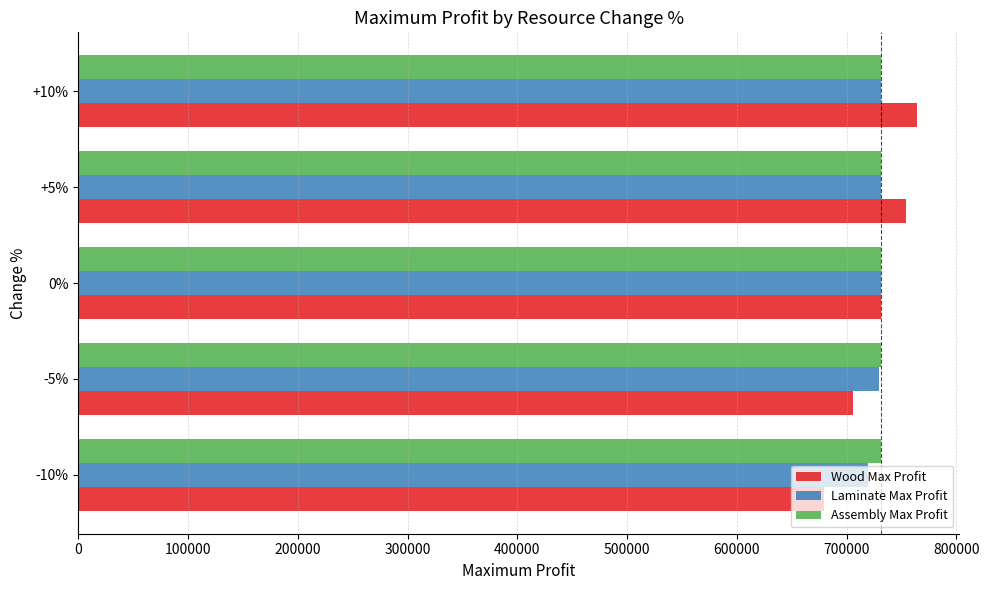

What is the total value across all series at +5%?

2216493.6